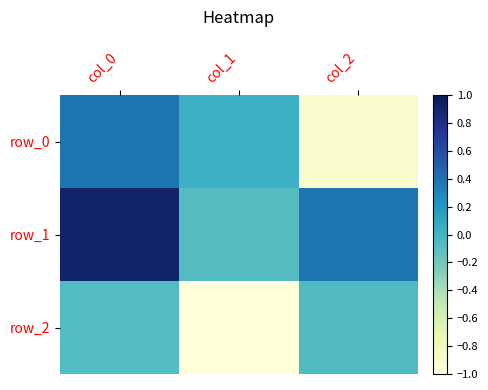

At which label does row_0 first exceed 0?

col_0